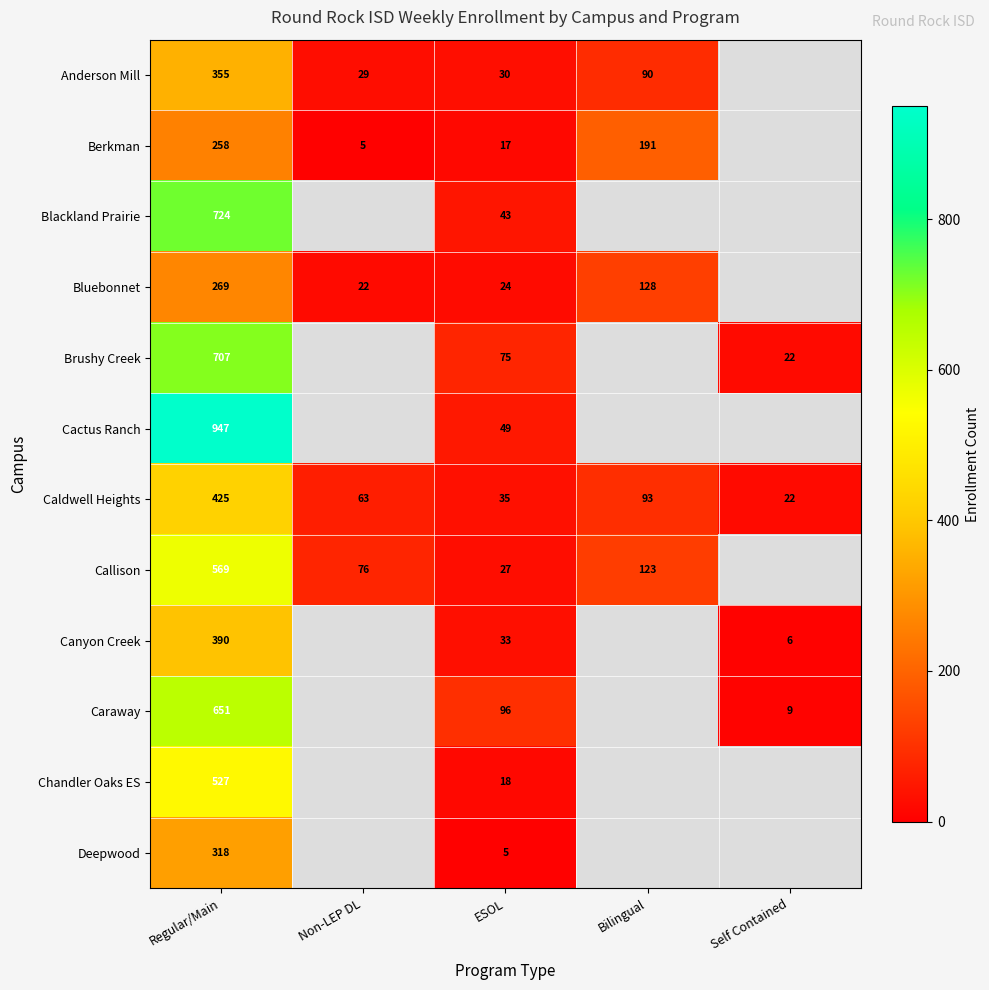

What is the total value across all series at Regular/Main?

6140